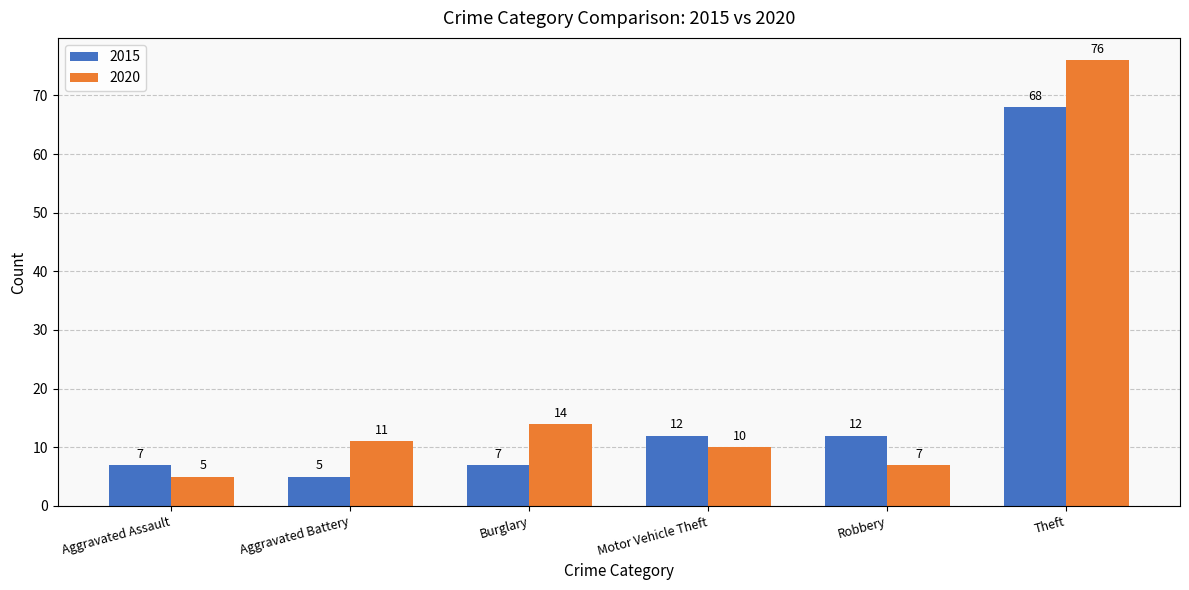

What is the label of the 6th bar from the right?

Aggravated Assault